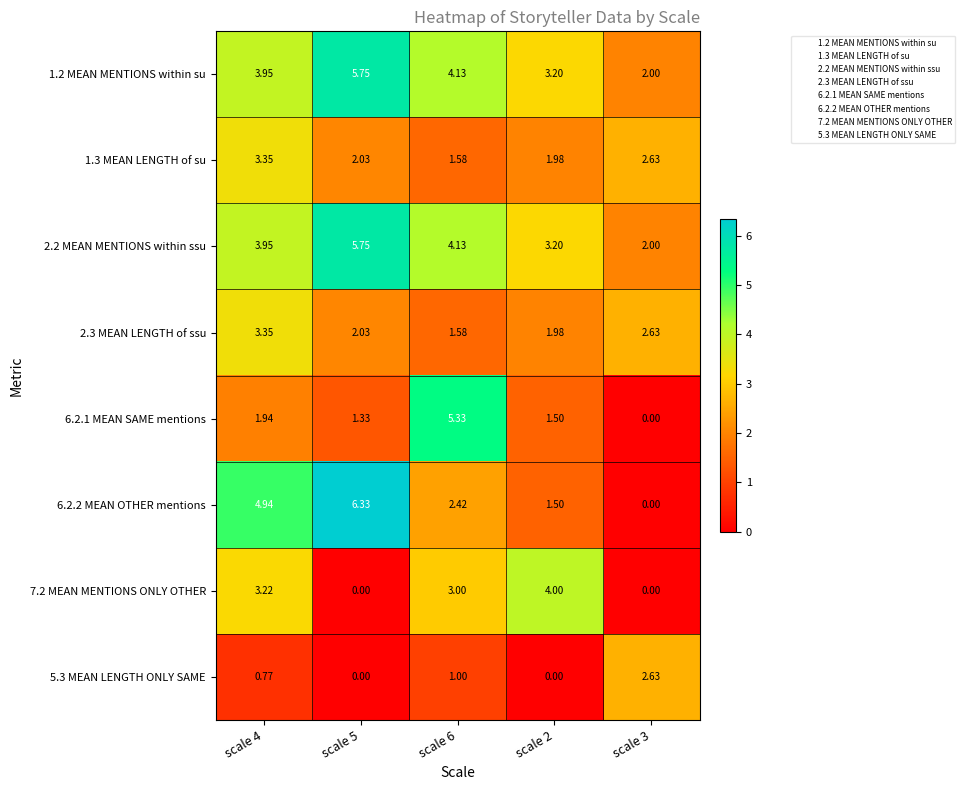

What is the difference between the highest and lowest values at scale 5?

6.3